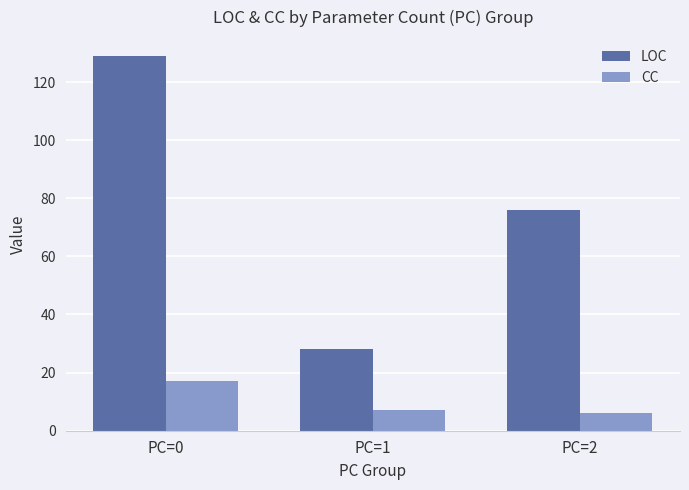

What is the average value of the CC series?

10